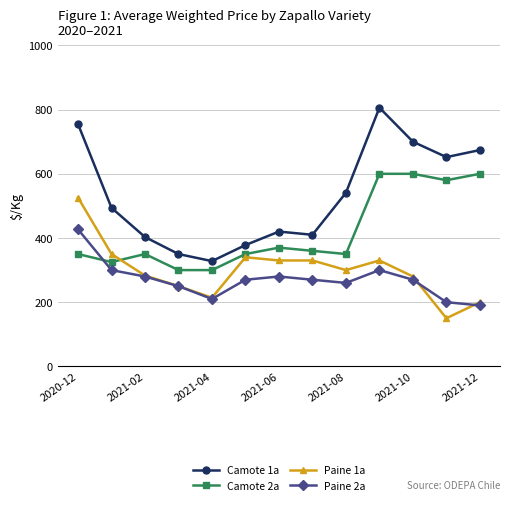

What is the value of the Camote 2a point at the 11th from the left?

600